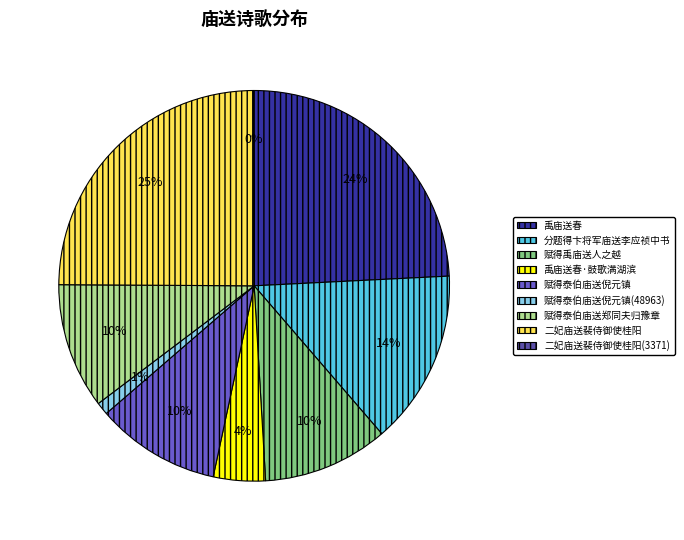

What is the ratio of the value at 赋得禹庙送人之越 to the value at 分题得卞将军庙送李应祯中书?

0.7